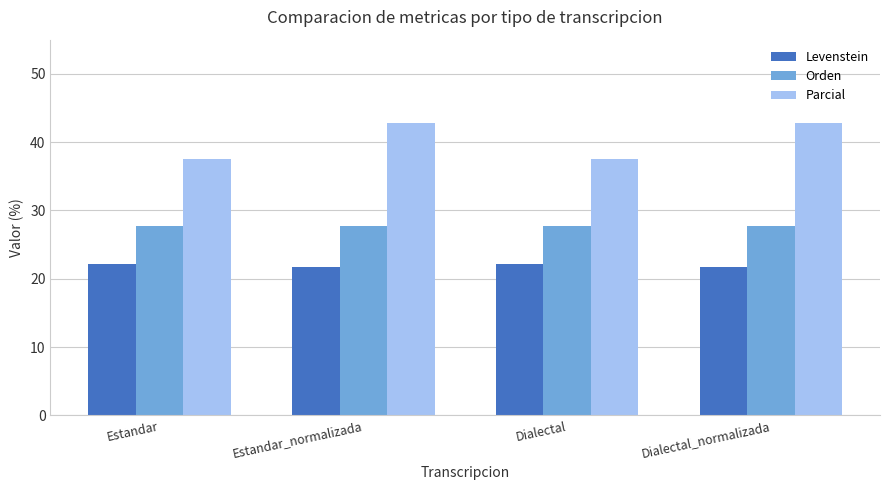

At Estandar, list the series in order from largest to smallest.

Parcial, Orden, Levenstein